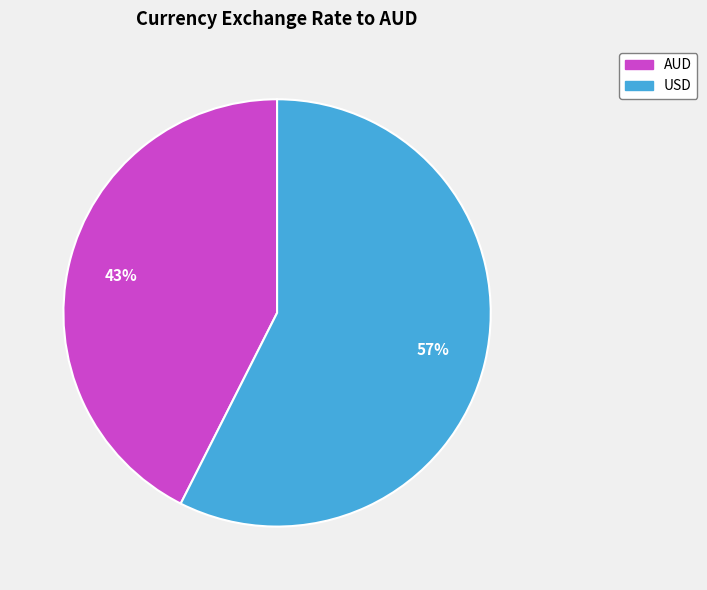

The USD slice represents 57% of the pie. True or false?

True